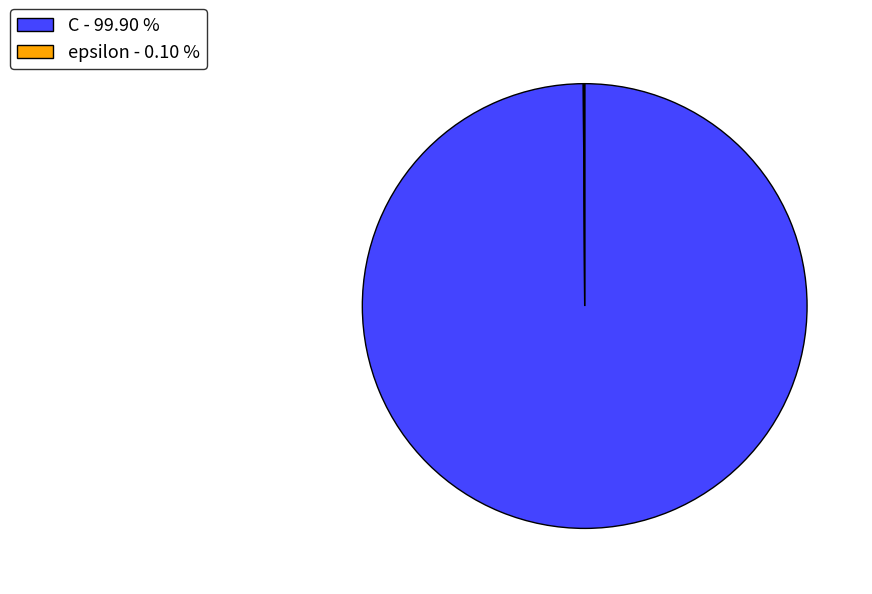

Is there a majority slice in this chart?

Yes